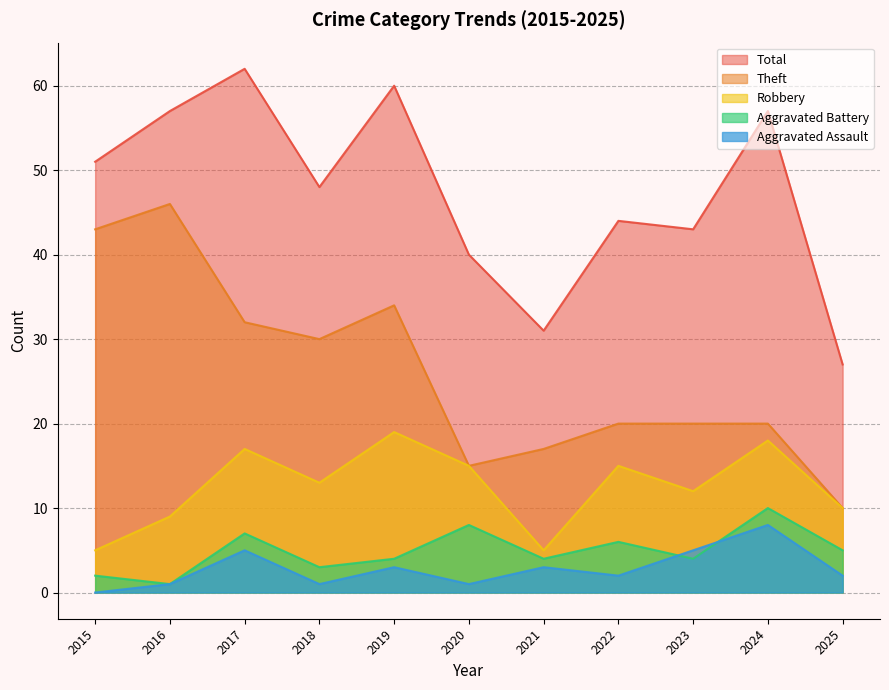

What is the total value across all series at 2024?

113